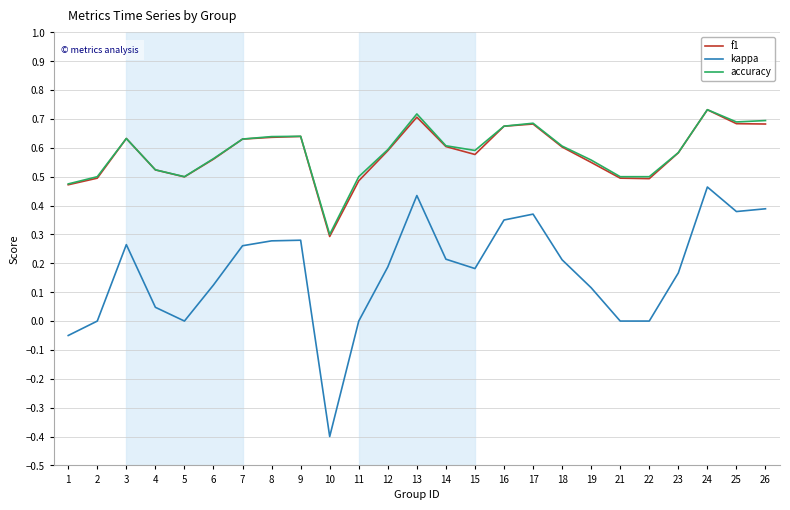

Which category has the lowest value across all series?

10